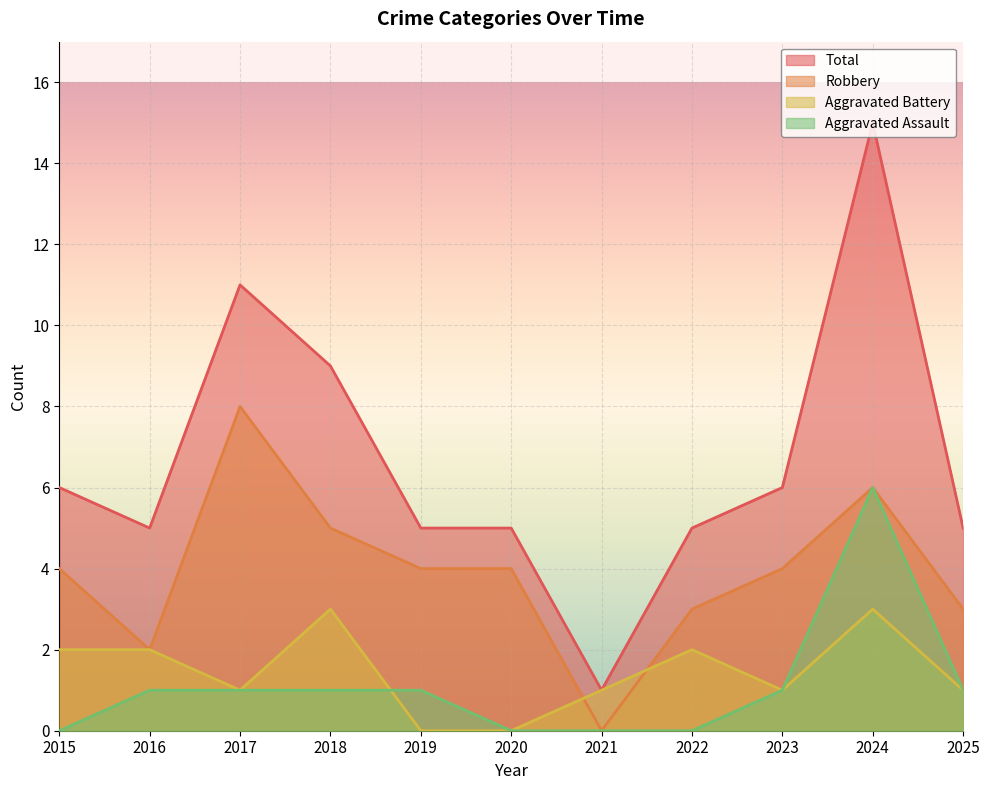

The value of Aggravated Assault at 2020 is 0. True or false?

True